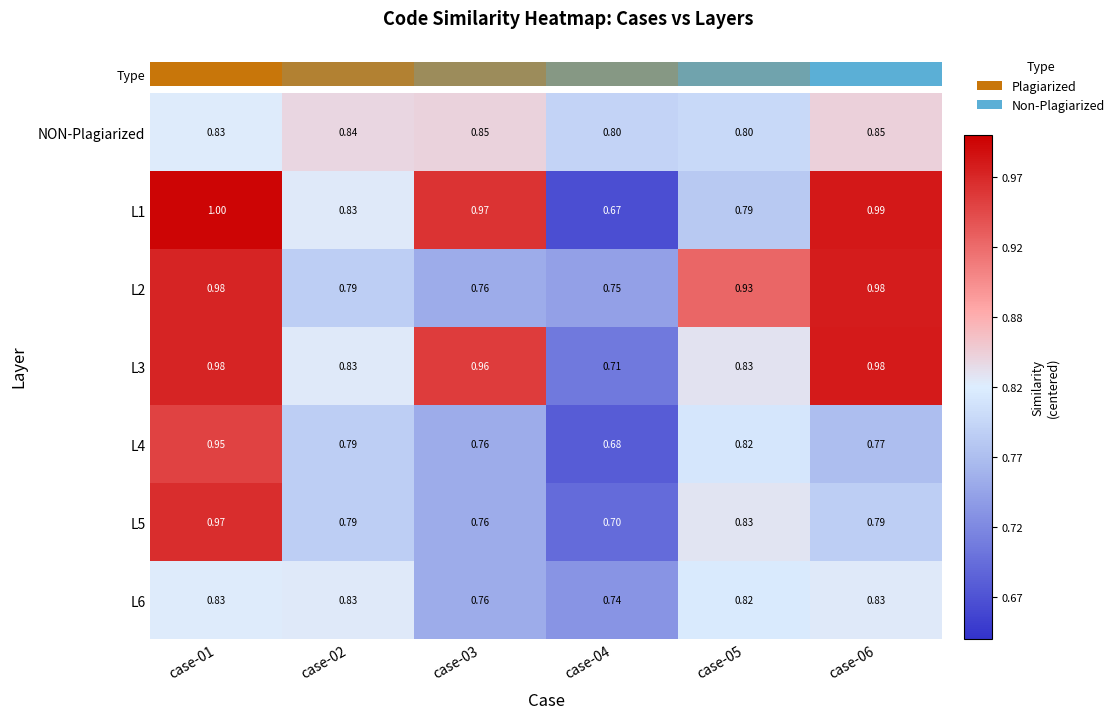

Is the value of L2 at case-06 greater than the value of L1 at case-02?

Yes